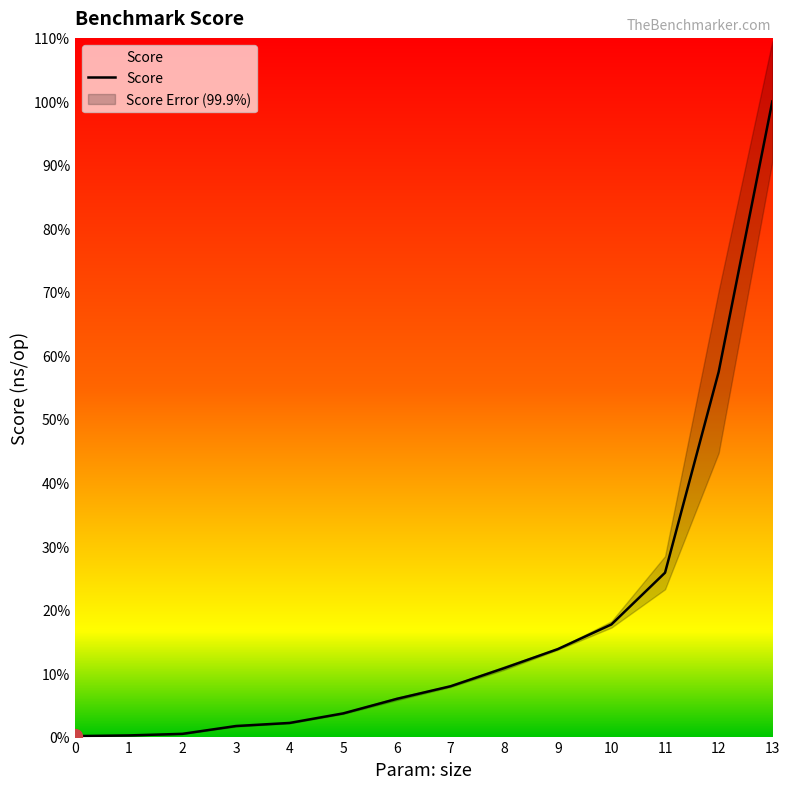

Rank the categories by value from highest to lowest.

13, 12, 11, 10, 9, 8, 7, 6, 5, 4, 3, 2, 1, 0